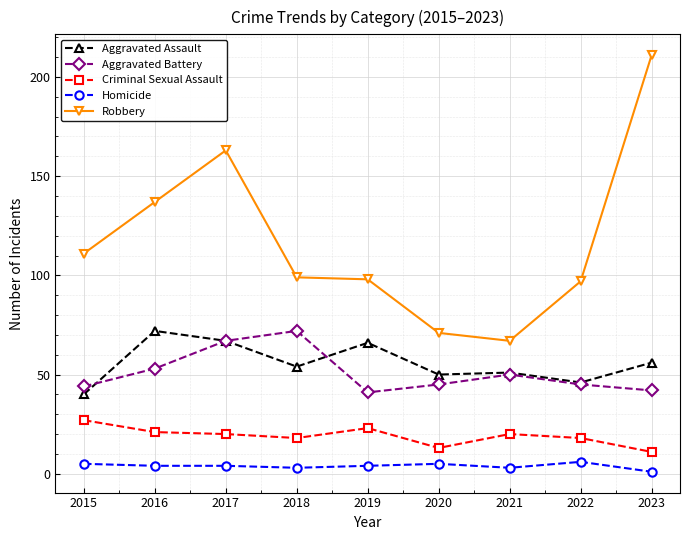

True or false: Criminal Sexual Assault and Aggravated Assault cross at least once.

False